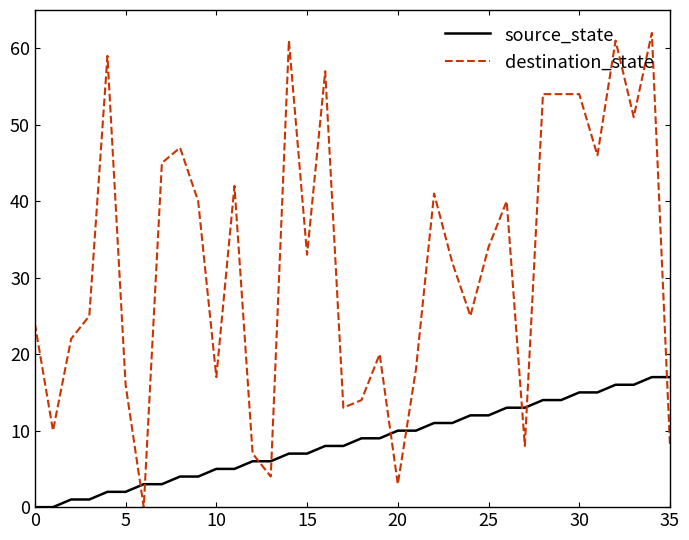

What is the maximum value for destination_state?

62